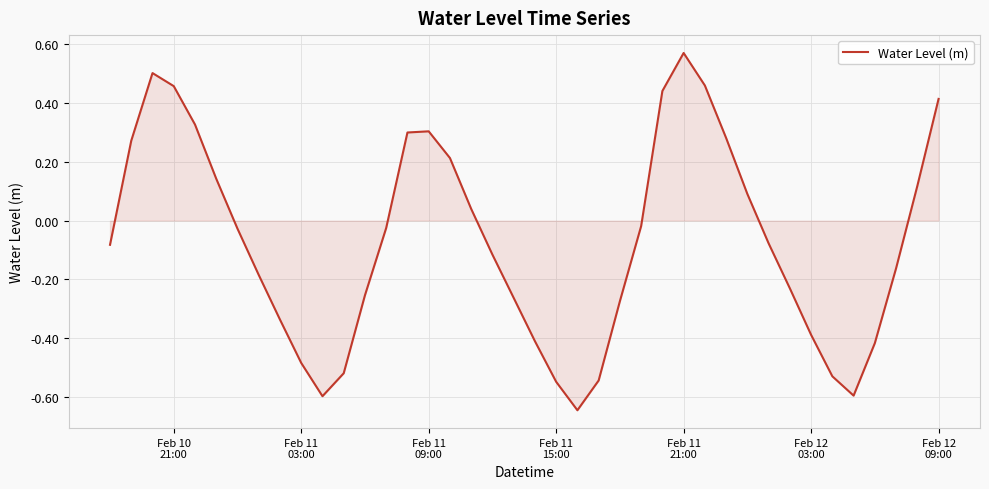

What is the value of the 28th point from the left?

0.6